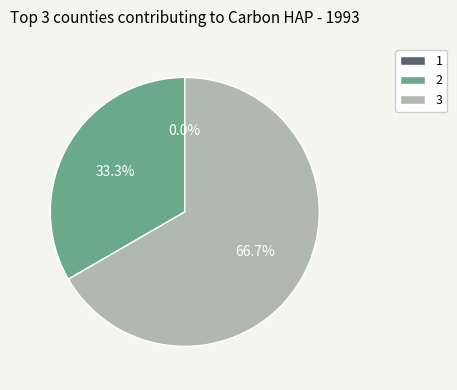

To the nearest percent, what is the average slice percentage?

33%